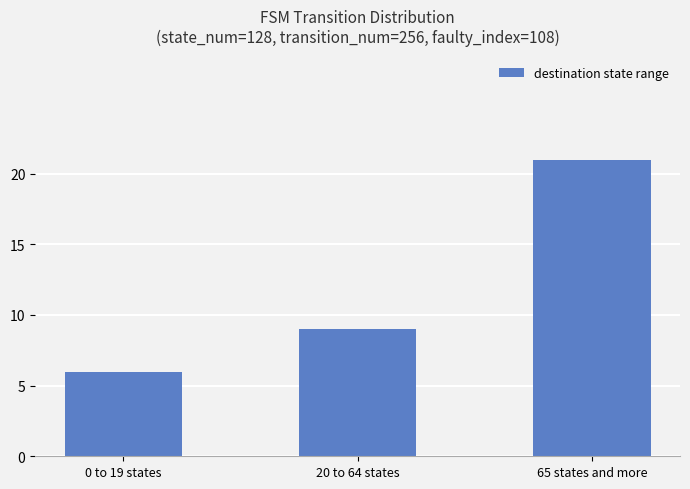

Approximately how many times larger is the value at 20 to 64 states compared to 65 states and more?

0.4